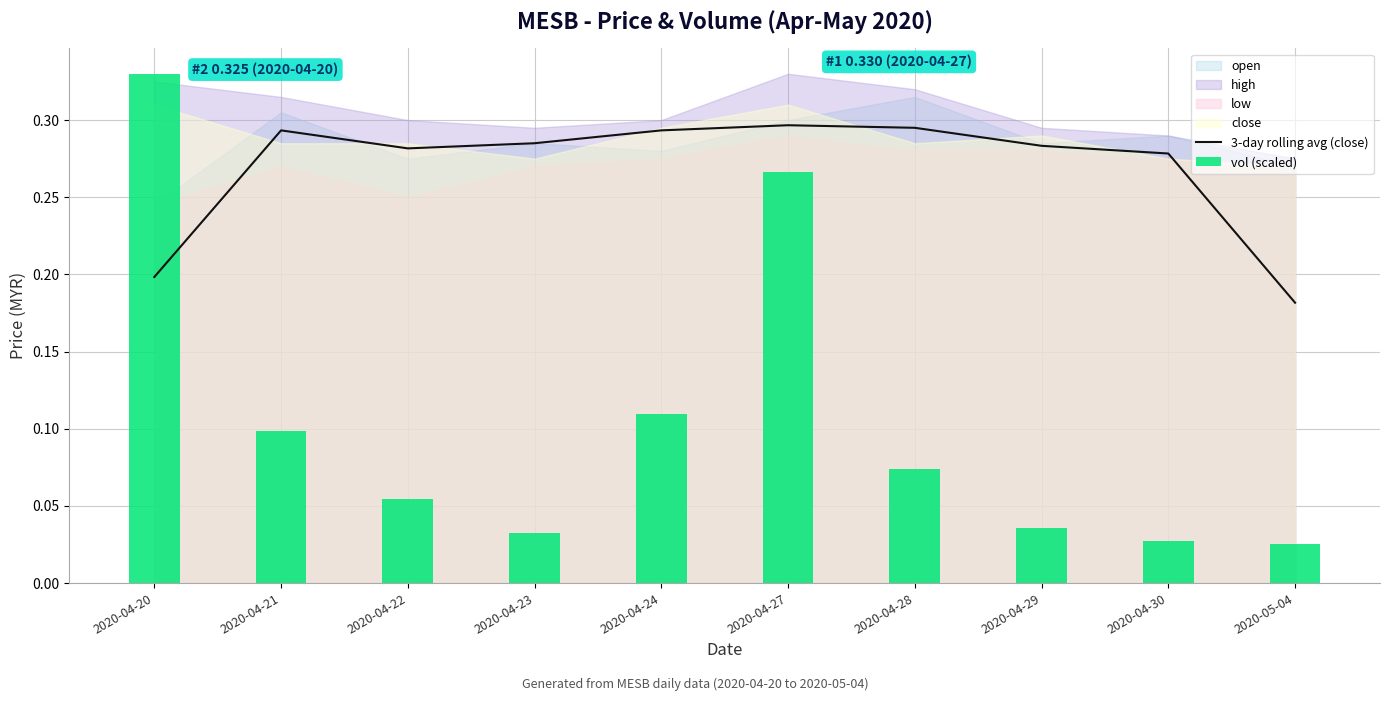

Reading left to right, list all the values displayed in this chart.

3-day rolling avg (close): 0.2	0.3	0.3	0.3	0.3	0.3	0.3	0.3	0.3	0.2
vol (scaled): 0.3	0.1	0.1	0.0	0.1	0.3	0.1	0.0	0.0	0.0